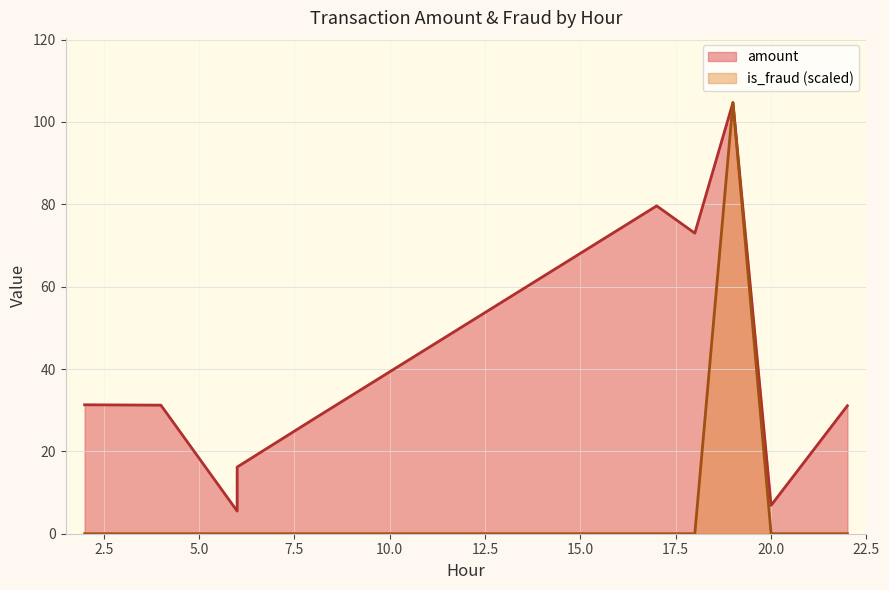

True or false: amount and is_fraud intersect in this chart.

False